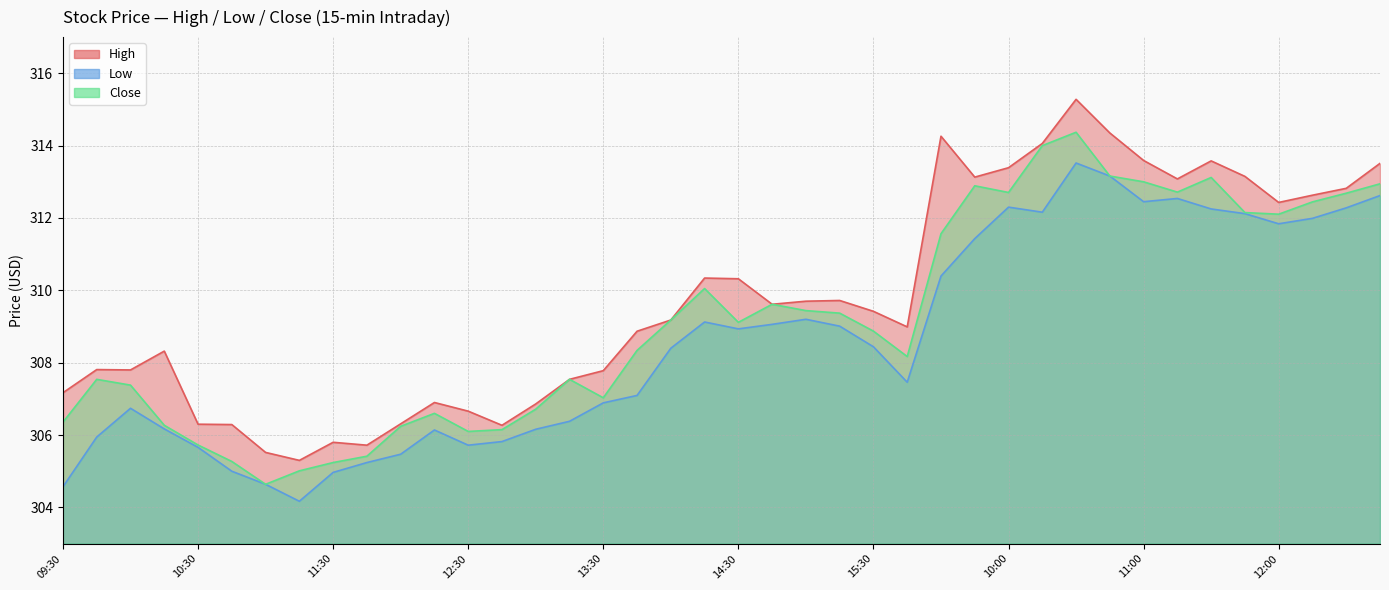

Rank the categories by Low value from lowest to highest.

11:15, 09:30, 11:00, 11:30, 10:45, 11:45, 12:00, 10:30, 12:30, 12:45, 09:45, 12:15, 13:00, 10:15, 13:15, 10:00, 13:30, 13:45, 15:45, 14:00, 15:30, 14:30, 15:15, 14:45, 14:15, 15:00, 09:30, 09:45, 12:00, 12:15, 11:45, 10:15, 11:30, 12:30, 10:00, 11:00, 11:15, 12:45, 10:45, 10:30